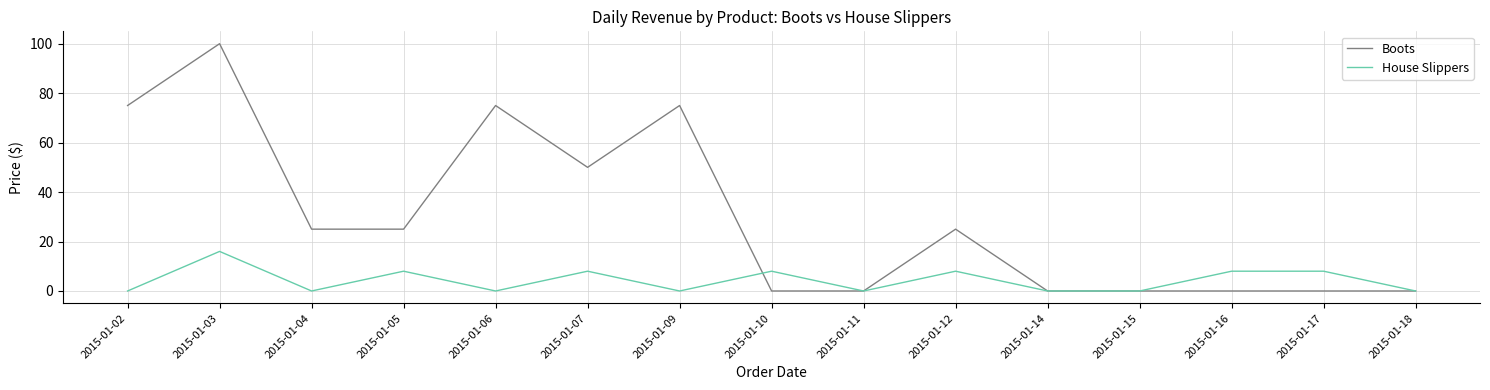

At 2015-01-06, list the series in order from largest to smallest.

Boots, House Slippers